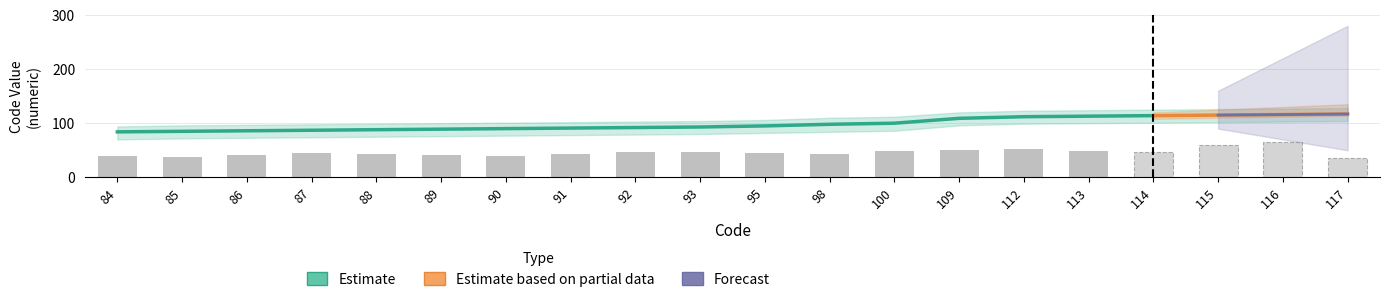

What are all the series names shown in the legend?

Estimate, Estimate based on partial data, Forecast